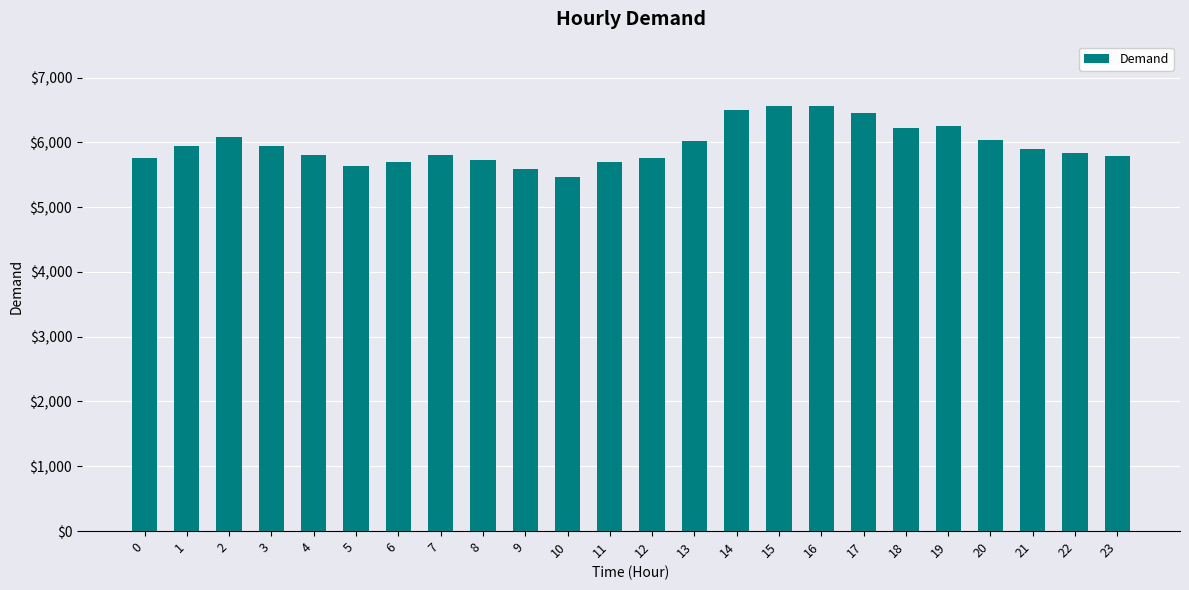

What is the sum of all values?

143058